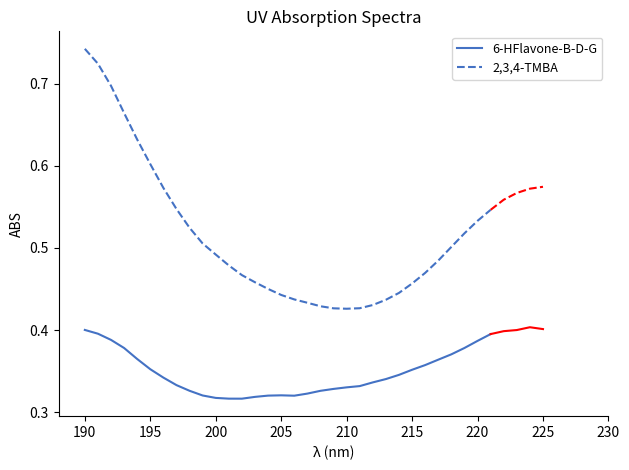

What is the greatest value displayed?

0.7